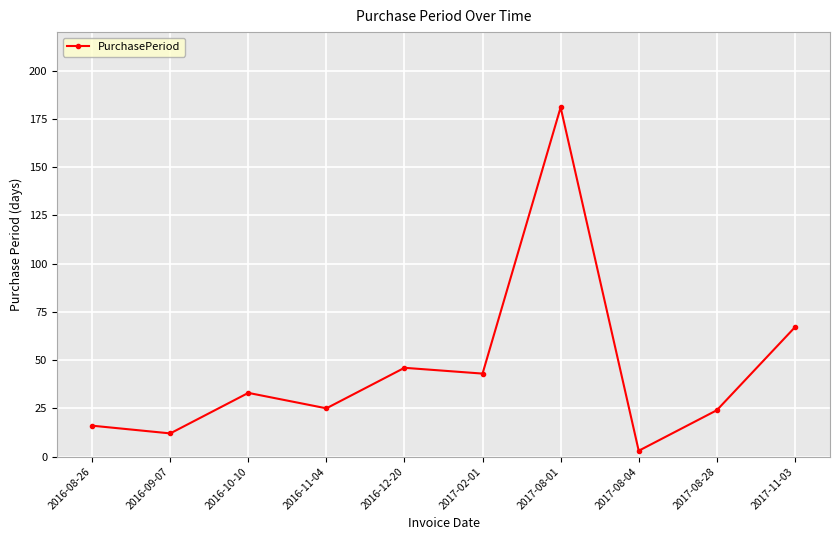

Between 2017-08-28 and 2016-12-20, which is larger?

2016-12-20